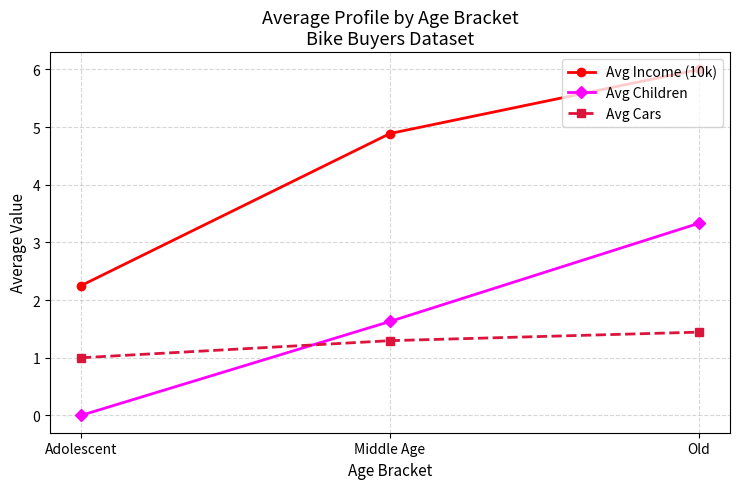

What position from the left is Middle Age?

2